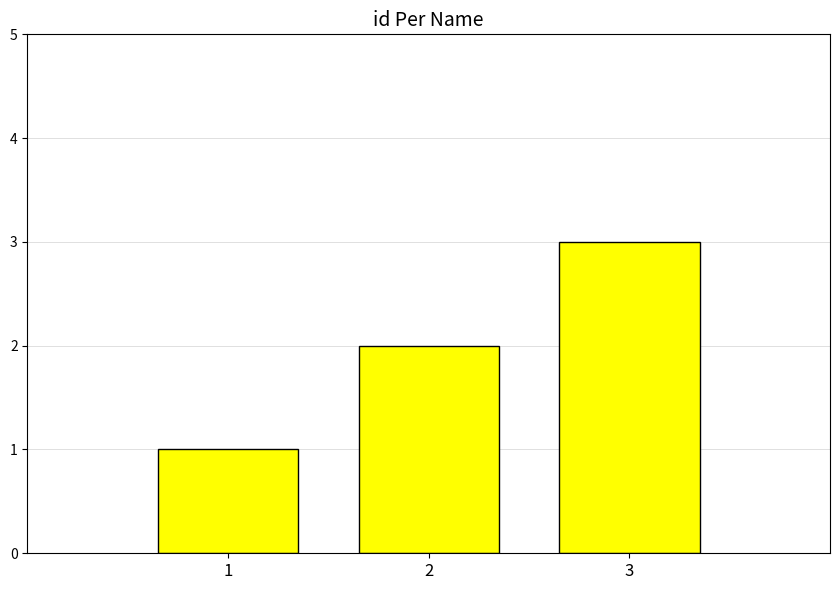

Reading left to right, list all the values displayed in this chart.

1	2	3